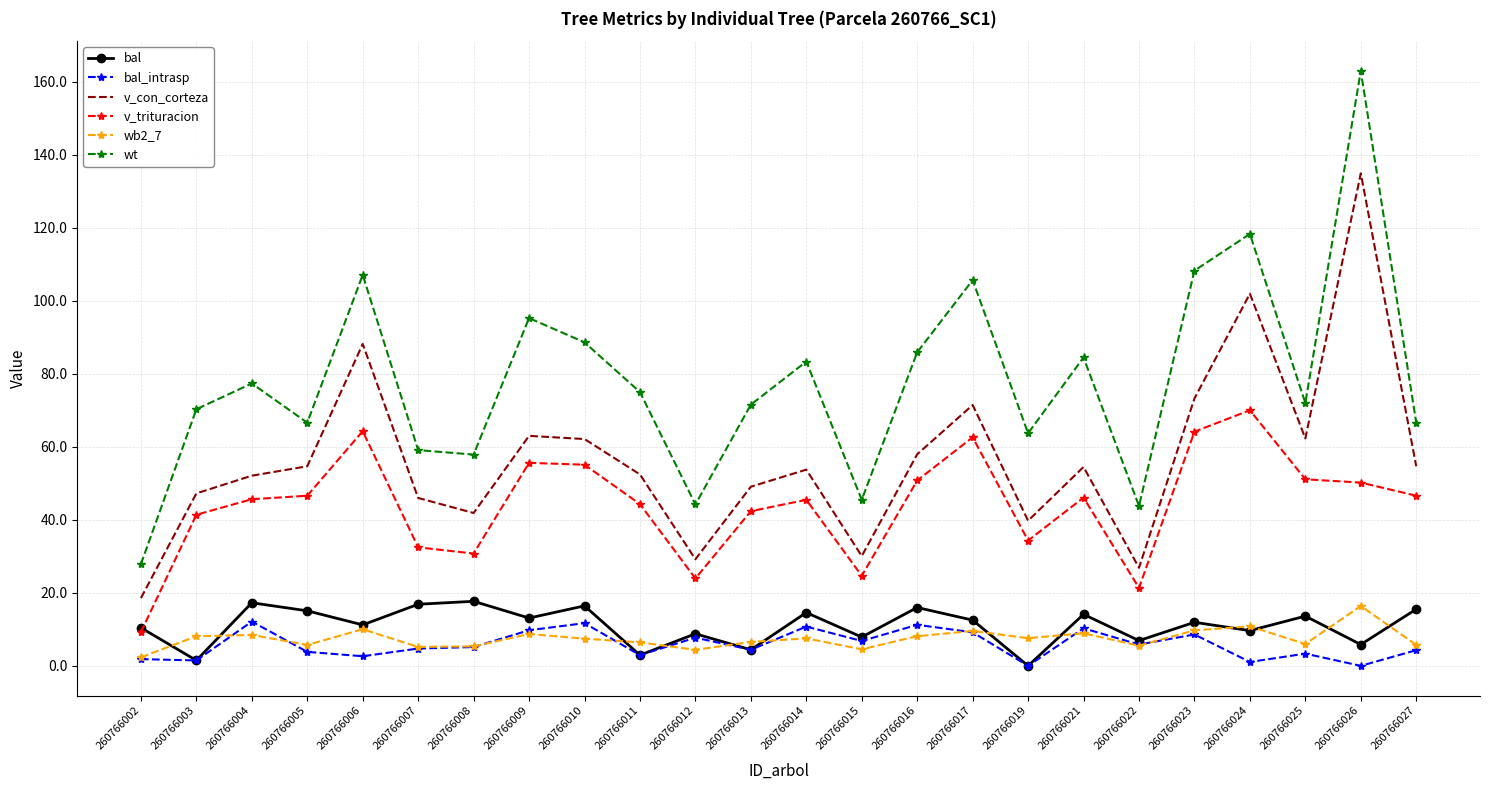

What is the maximum value for v_con_corteza?

134.9